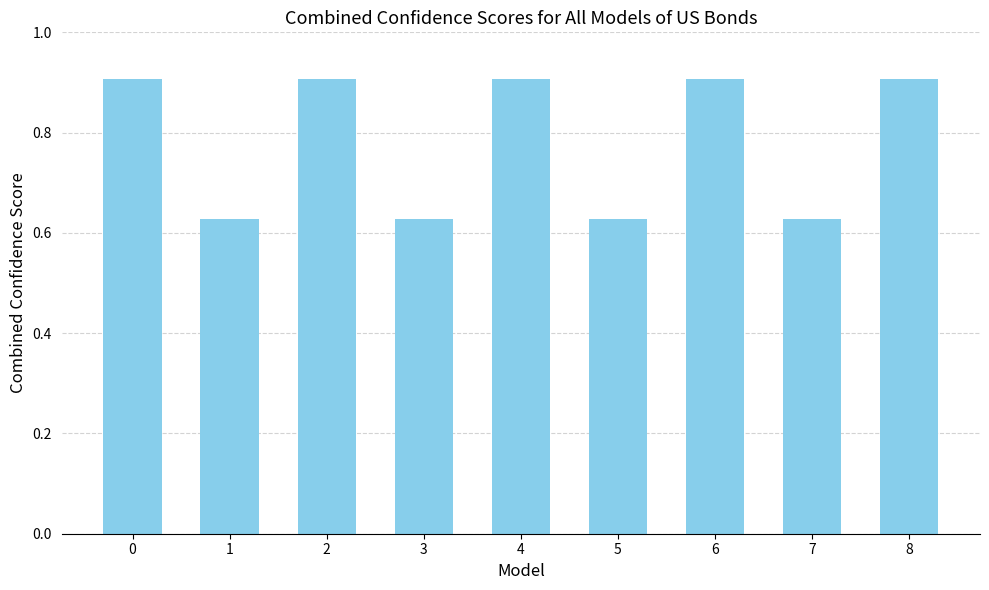

Does the chart contain any negative values?

No